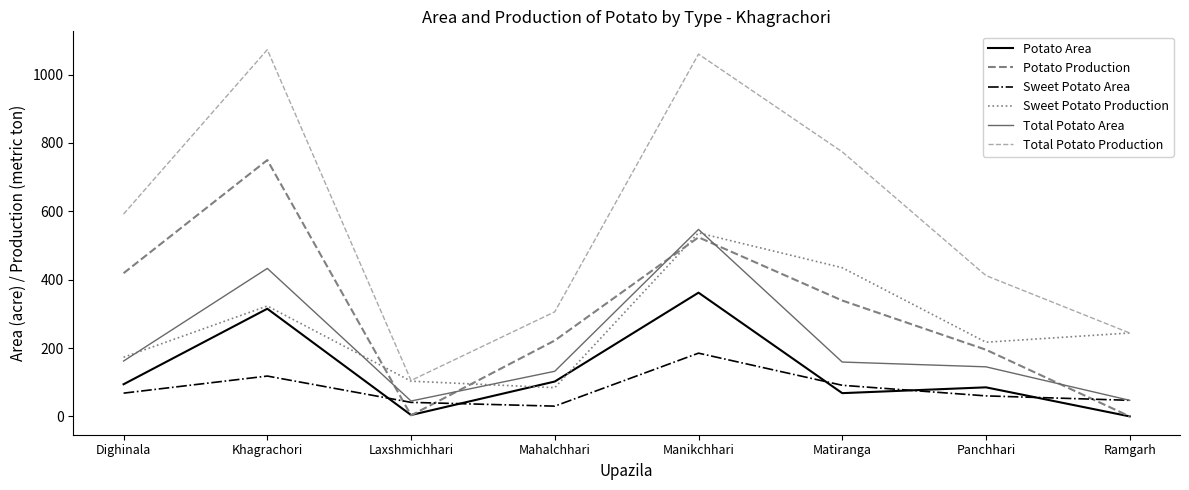

How many distinct data groups are displayed?

6